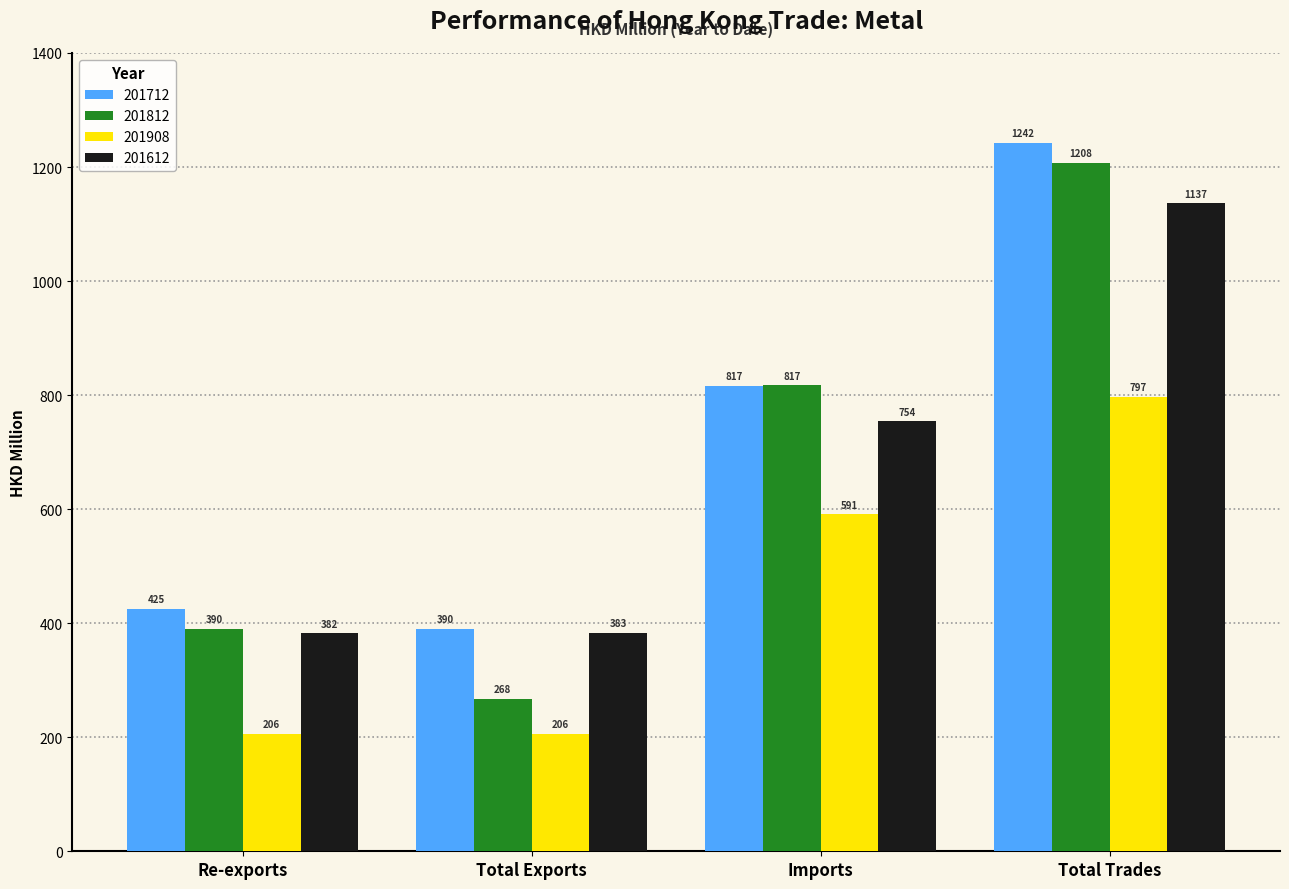

True or false: 201712 has a value of 232.9 at Imports.

False